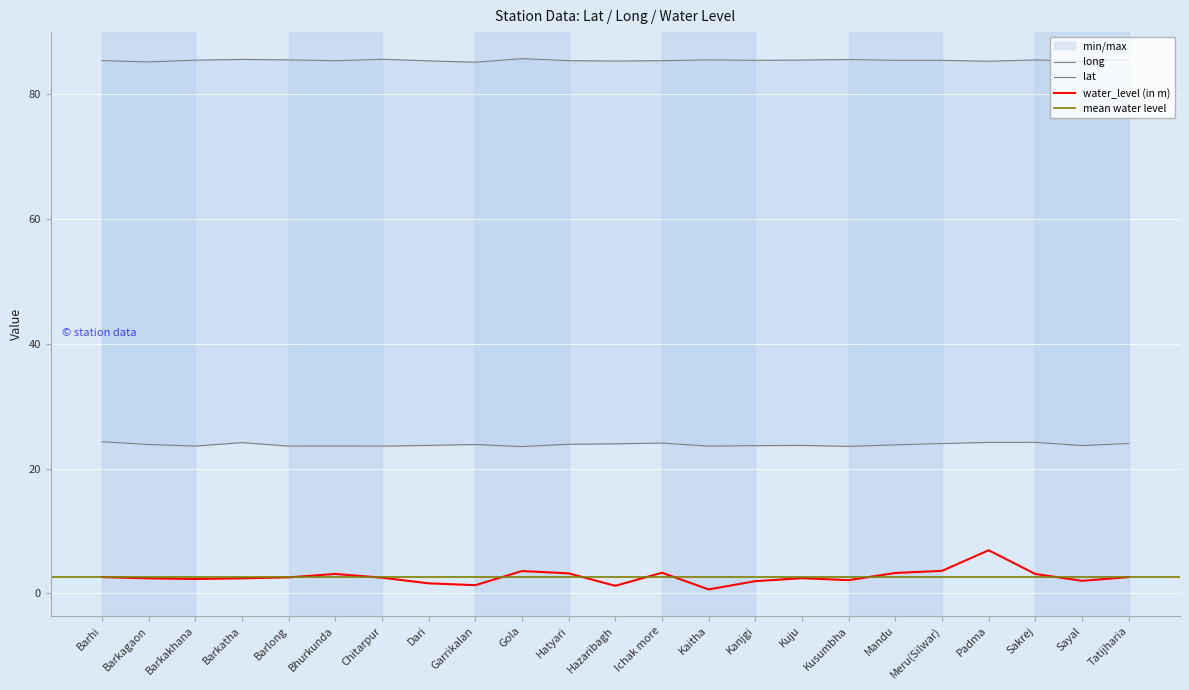

The long series shows 85.6 at Tatijharia. True or false?

True